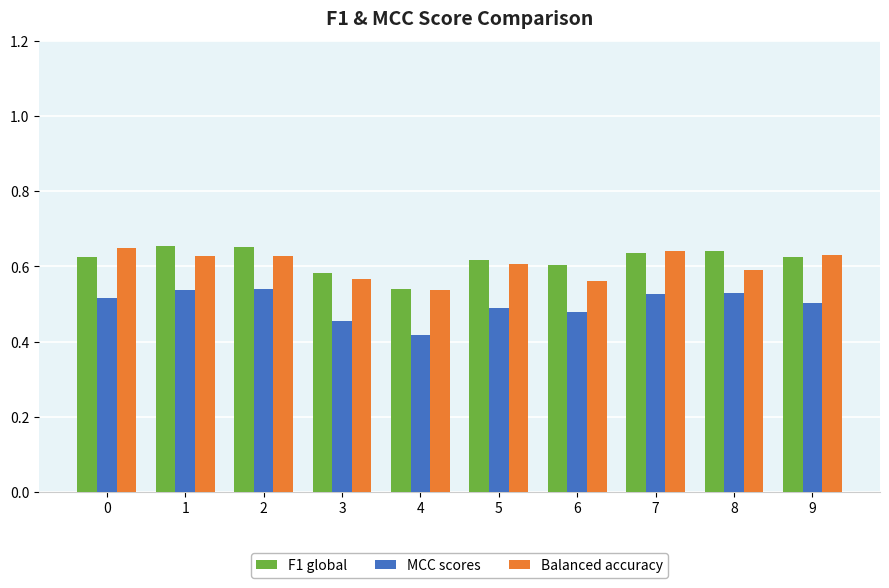

How many F1 global values are between 0 and 1?

10